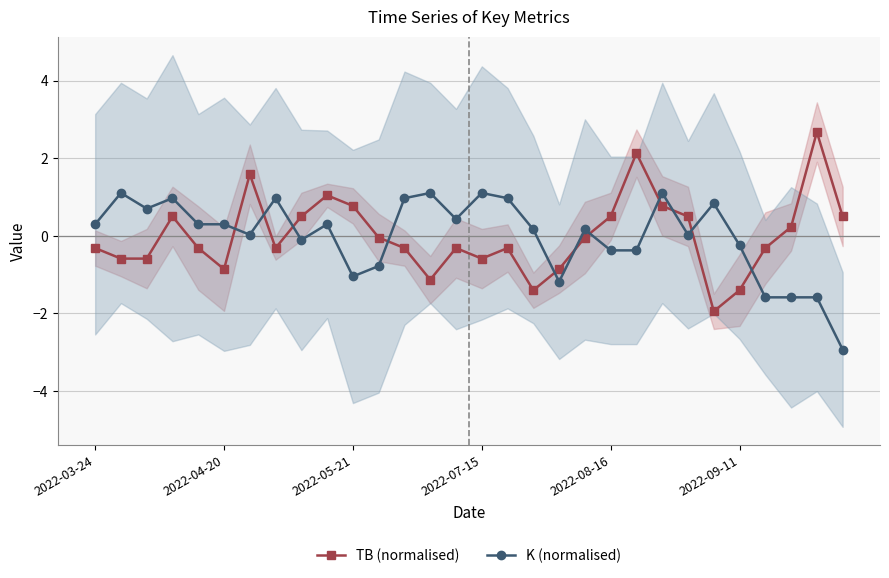

Which series has the widest spread of values?

TB (normalised)